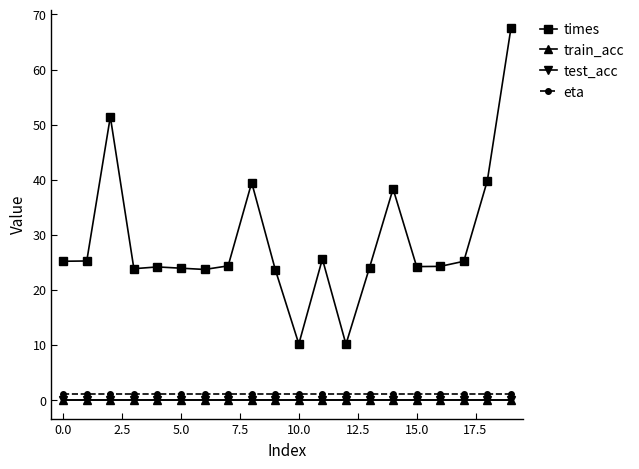

Does the chart have visible grid lines?

No